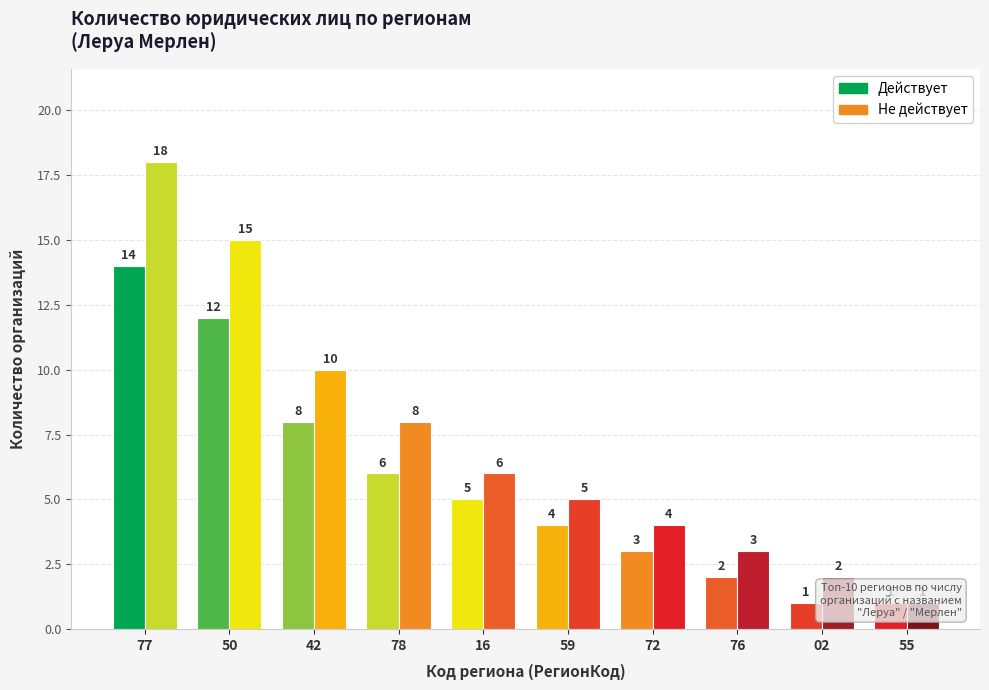

How many bars are there in total?

20